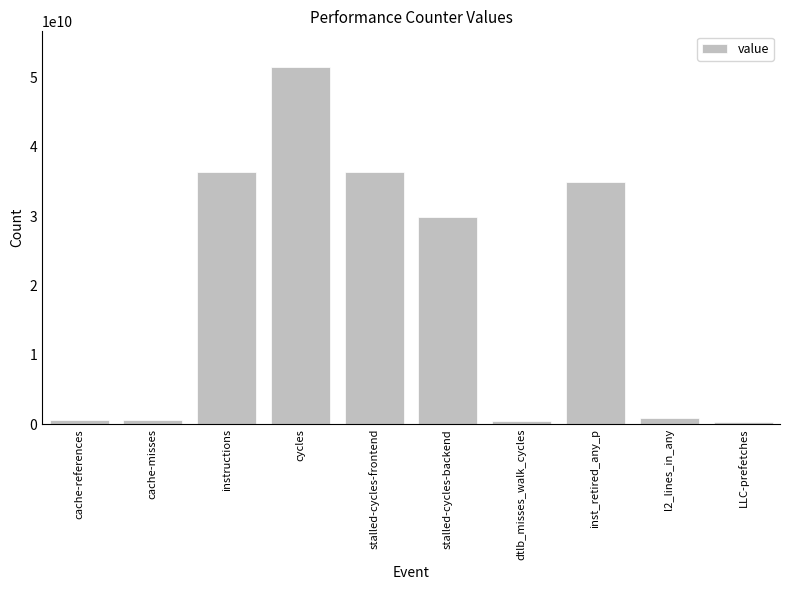

What is the minimum value shown in the chart?

294496421